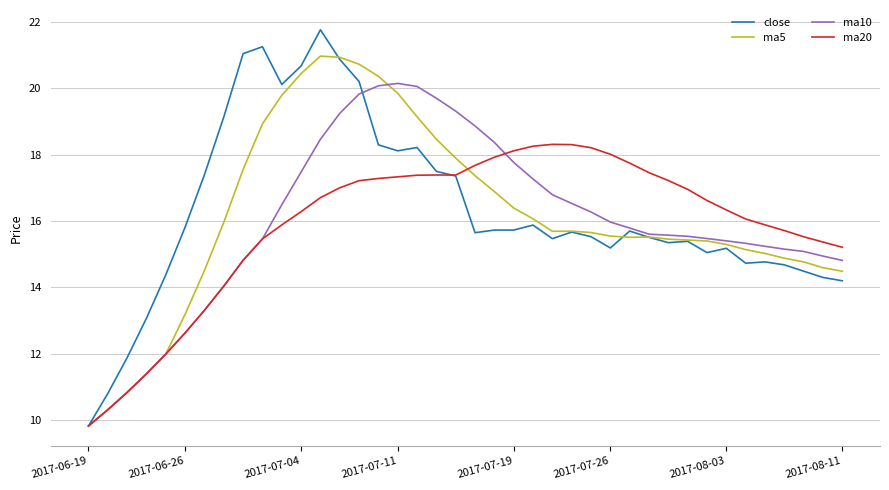

What is the lowest value of the ma10 series?

9.8